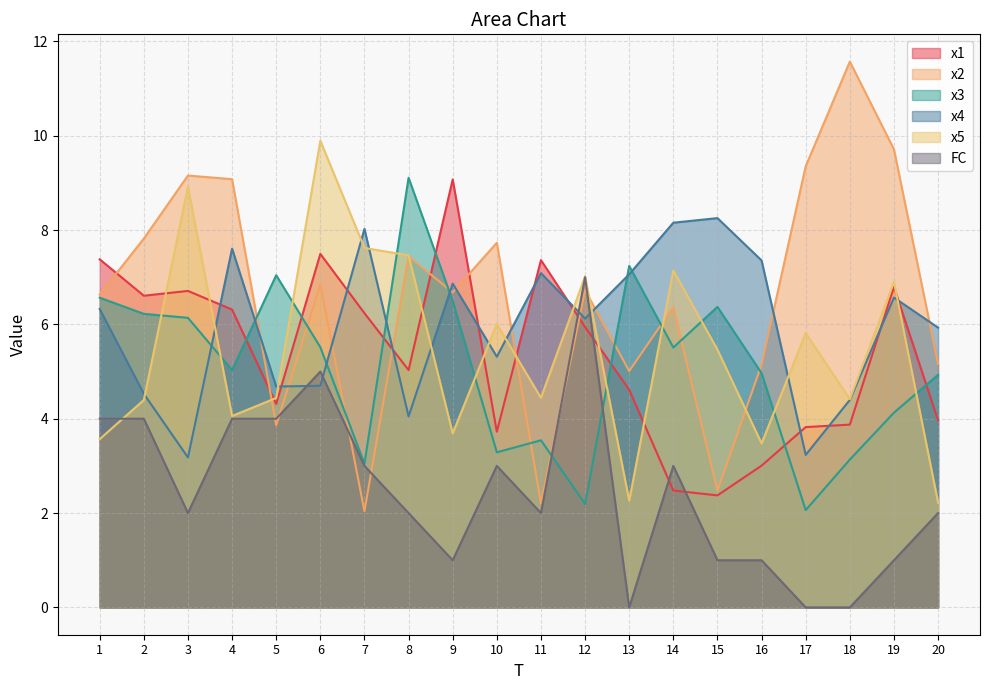

Which series has the largest total across all categories?

x2